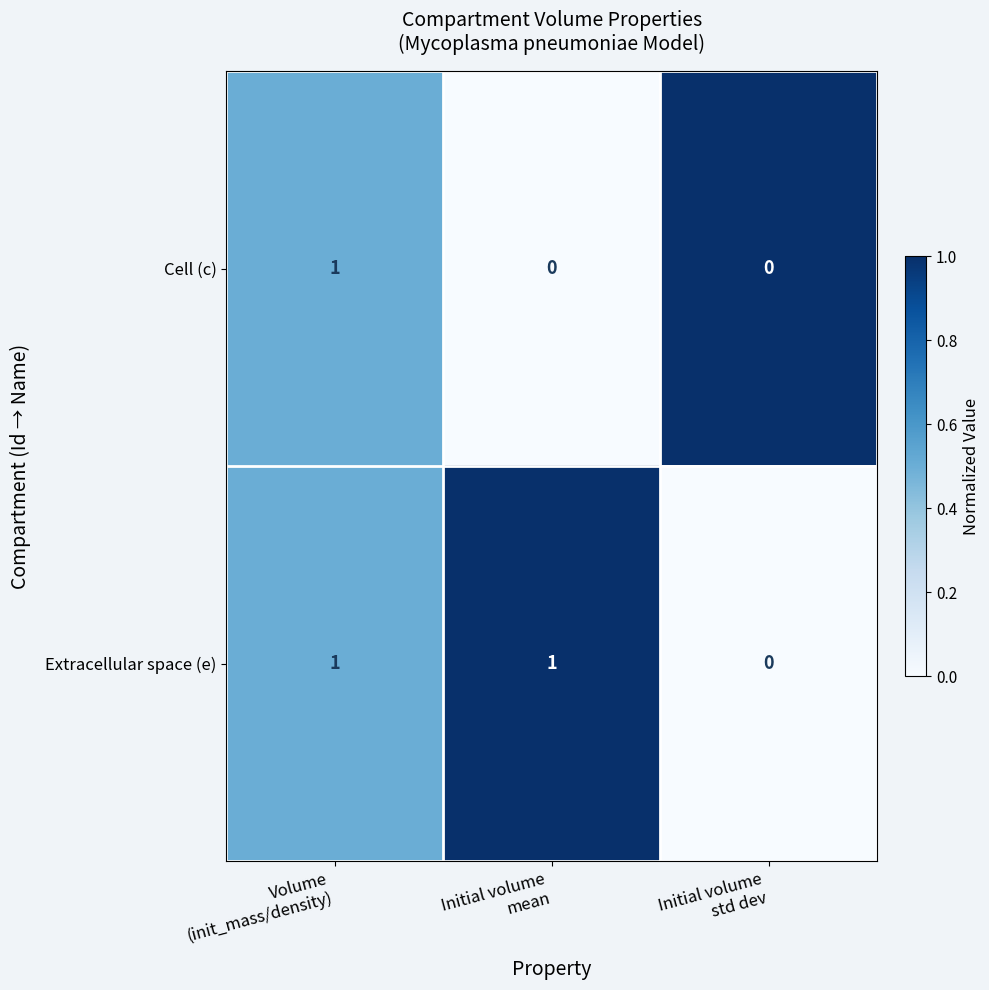

Which series has the largest total across all categories?

Extracellular space (e)